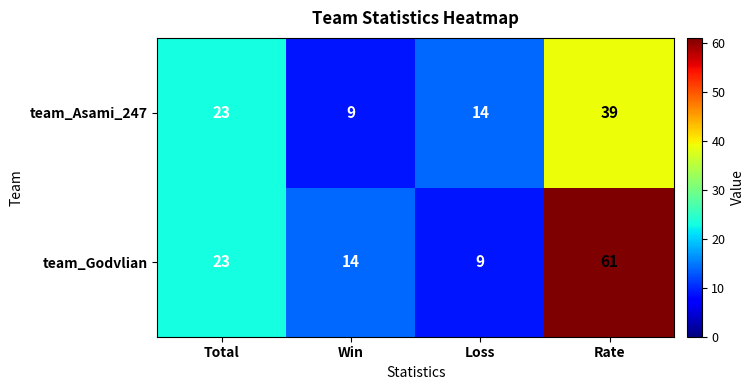

Rank the series by their maximum value, from lowest to highest.

team_Asami_247, team_Godvlian